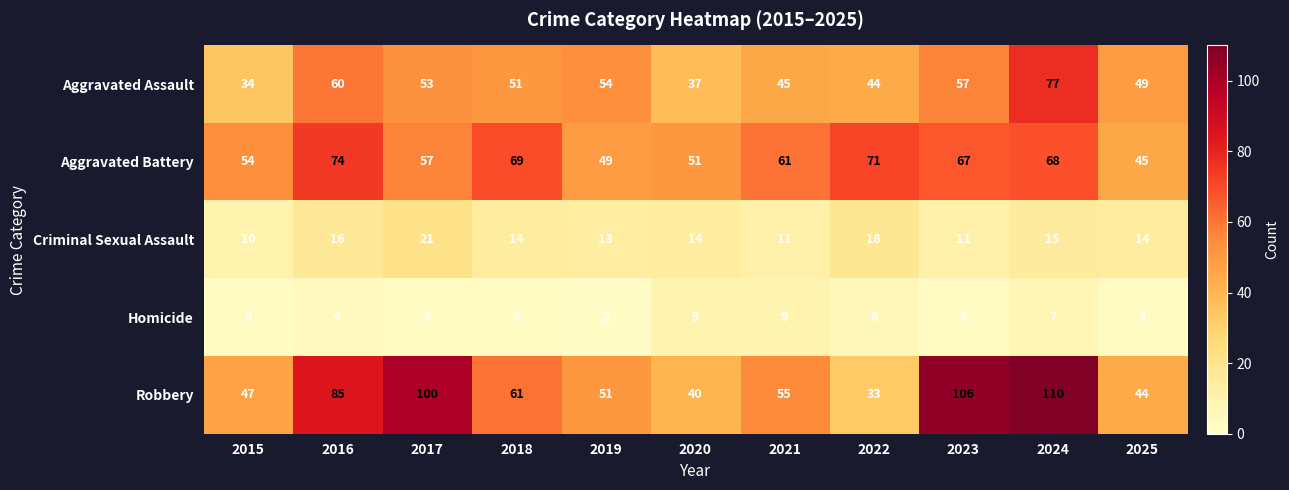

What is the total value across all series at 2023?

244